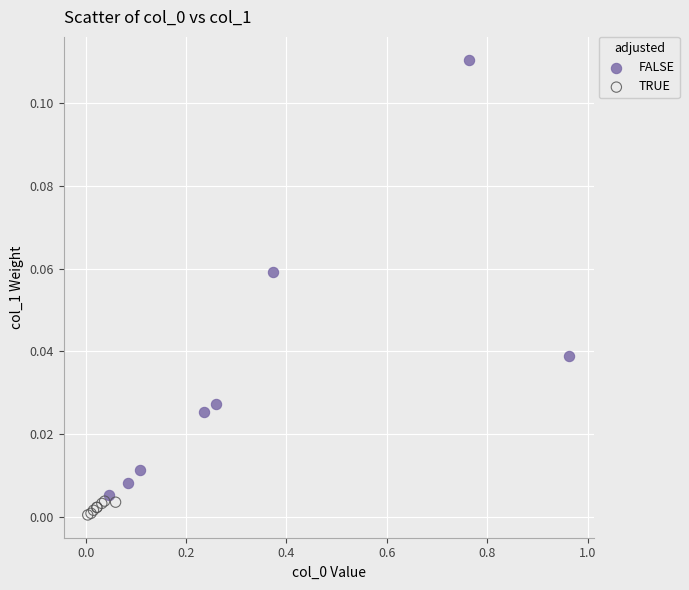

Which series reaches the maximum Y coordinate?

FALSE